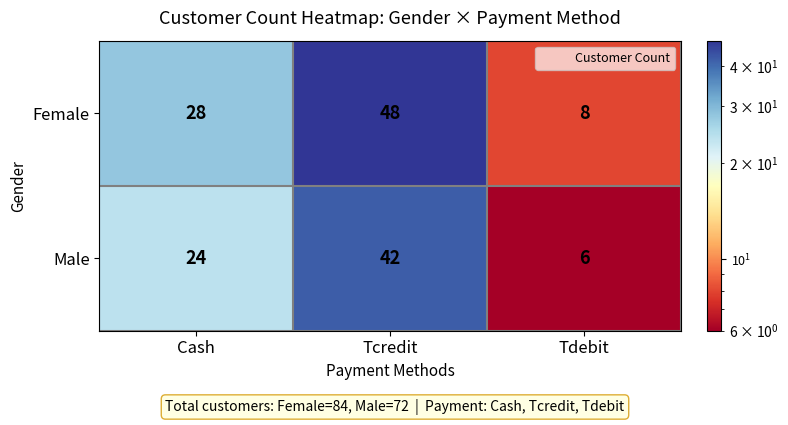

List the series in order of their peak value, lowest first.

Male, Female